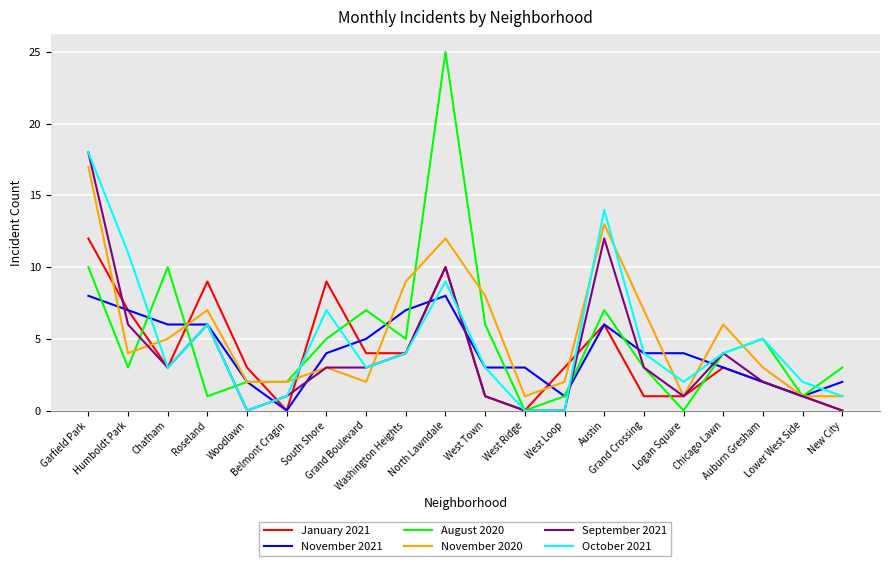

True or false: November 2021 has a value of 7 at Humboldt Park.

True